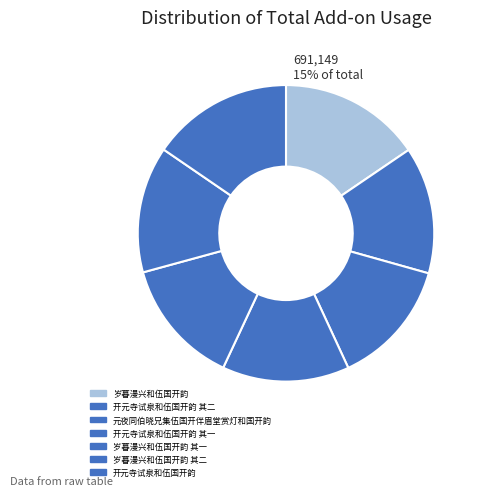

What is the smallest slice in the pie chart?

元夜同伯晓兄集伍国开伴眉堂赏灯和国开韵